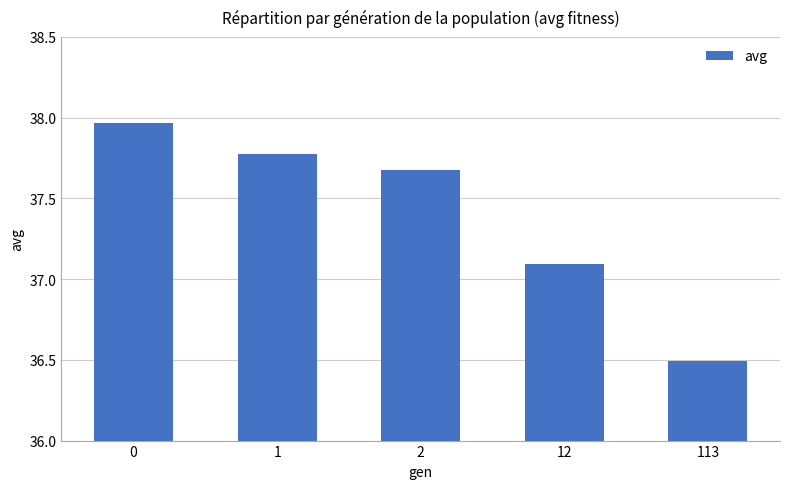

What is the difference between the maximum and minimum values?

1.5